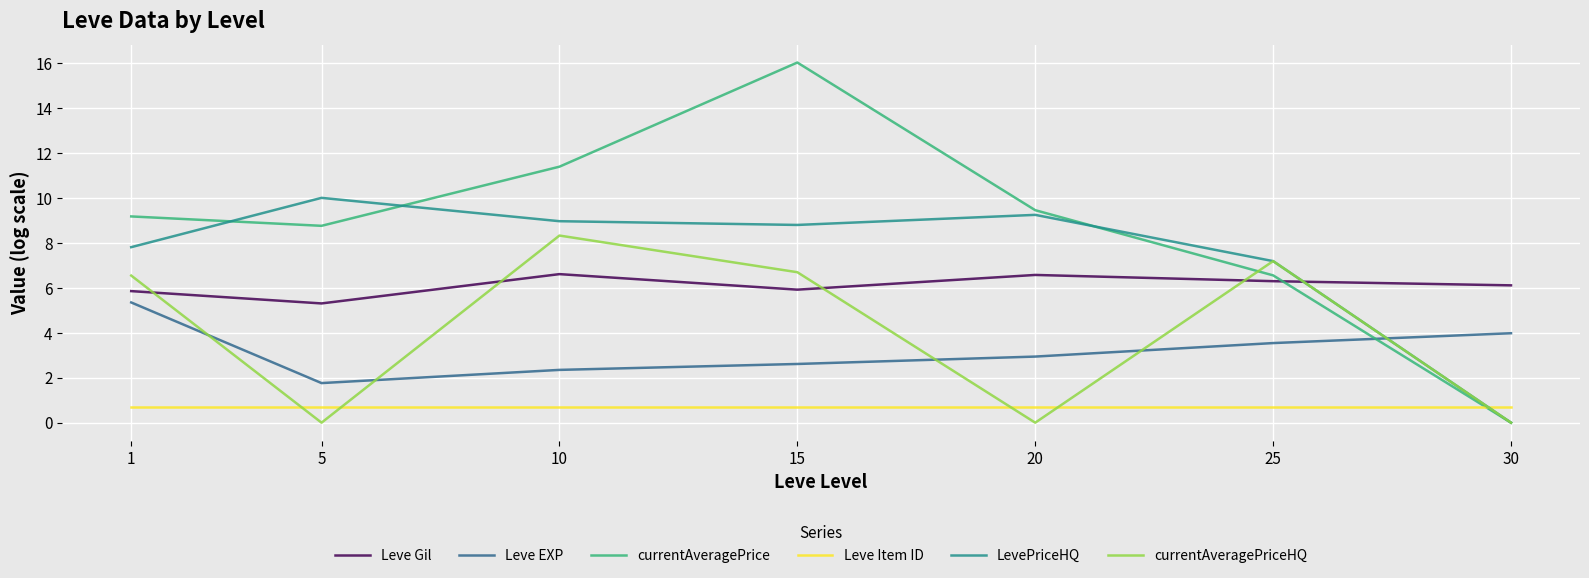

The value of Leve Gil at 20 is 1.6. True or false?

False